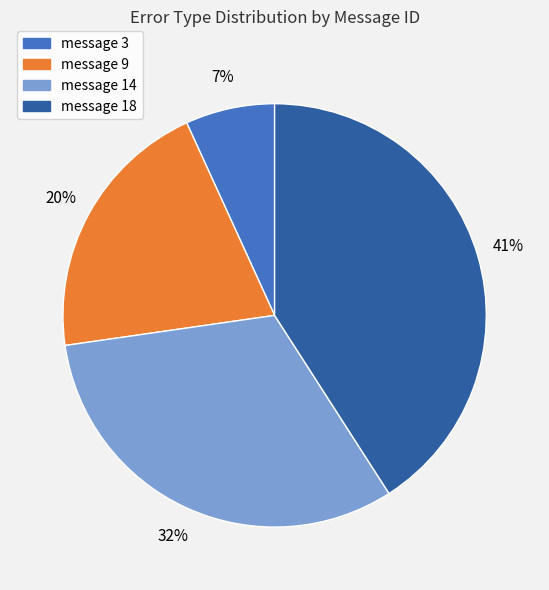

Does any single category account for the majority?

No